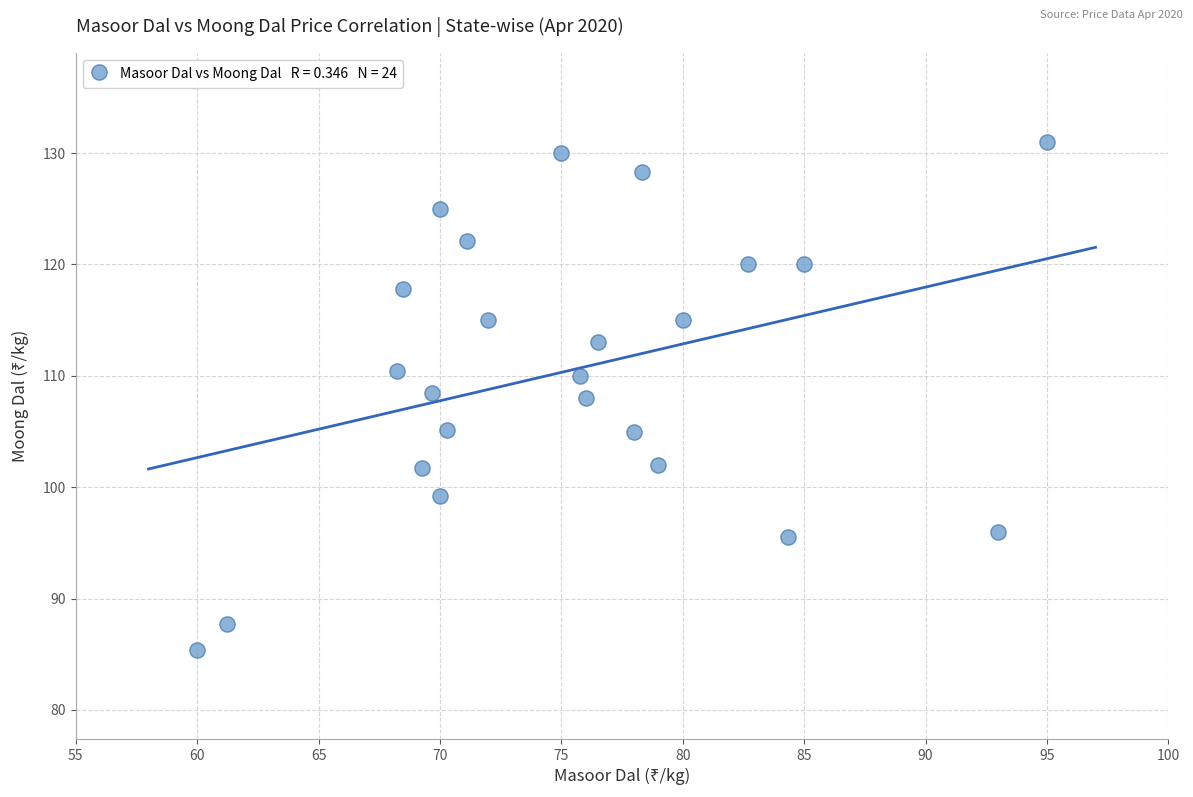

What is the range of X values (max minus min)?

35.0